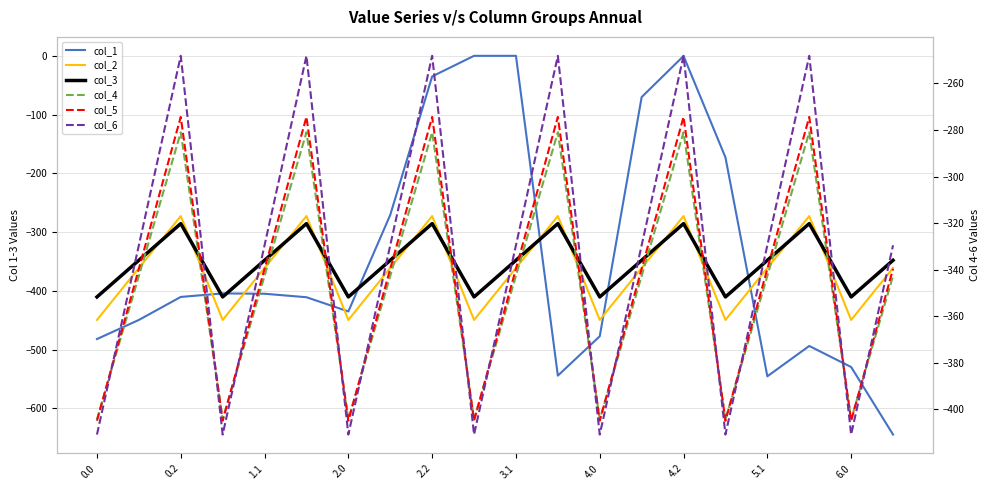

Count the number of data series in this chart.

6